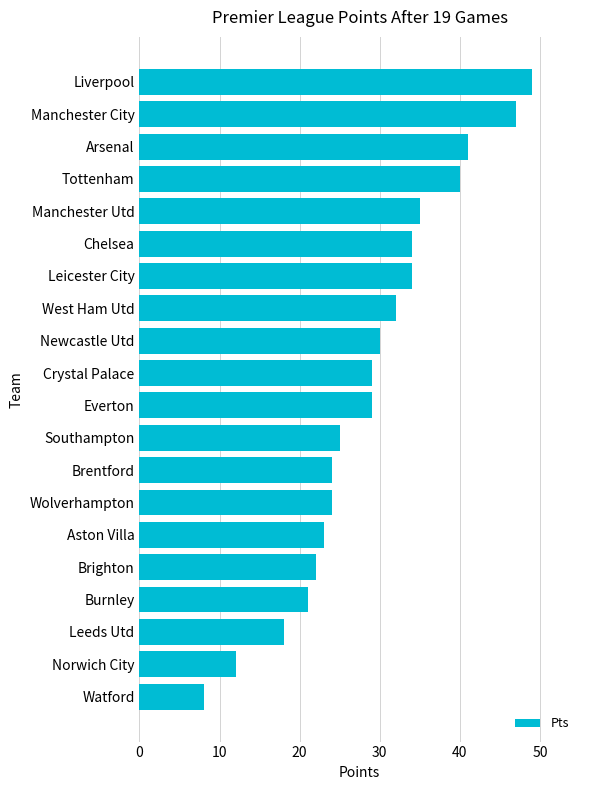

How many data points does each series have?

20